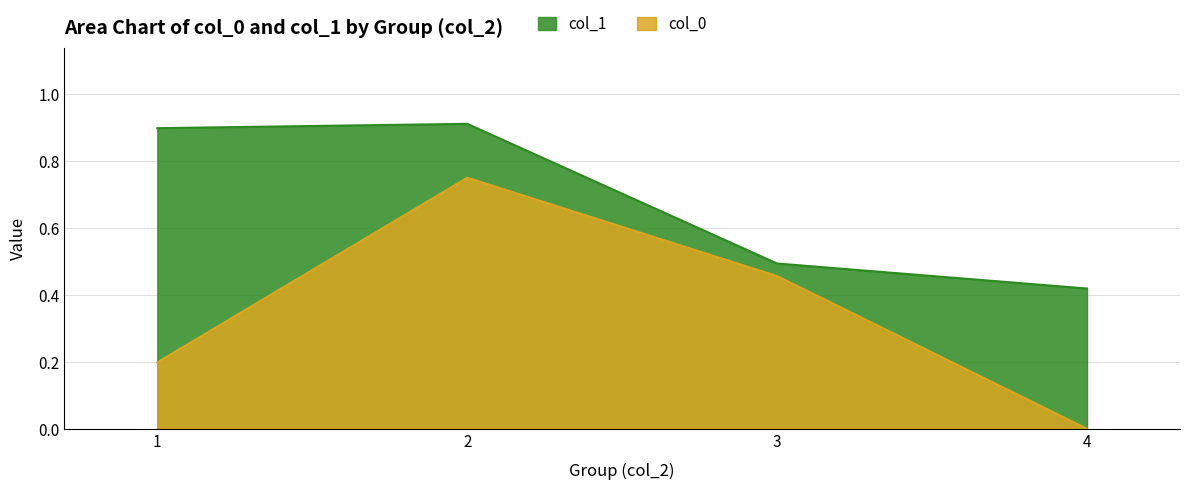

Which series has the widest spread of values?

col_0